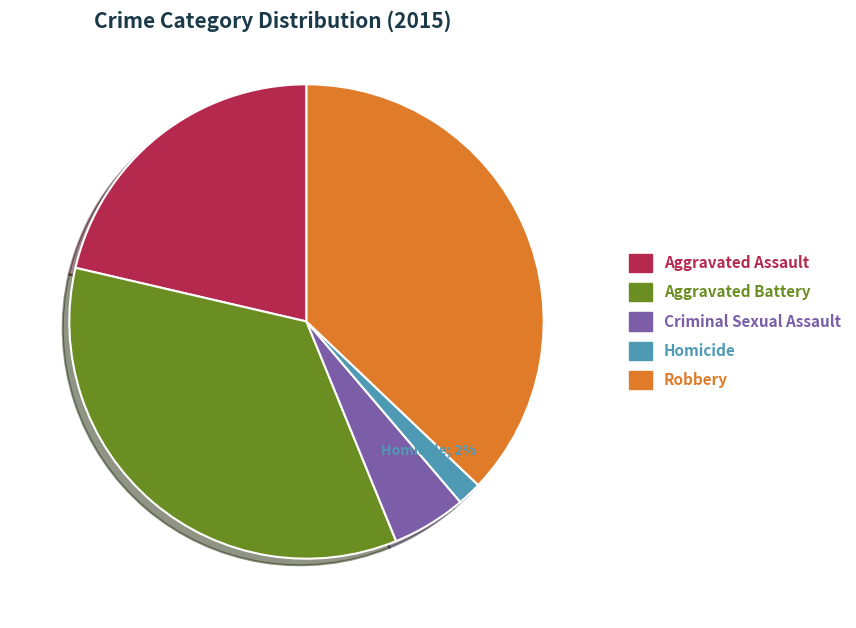

How many slices are in this pie chart?

5